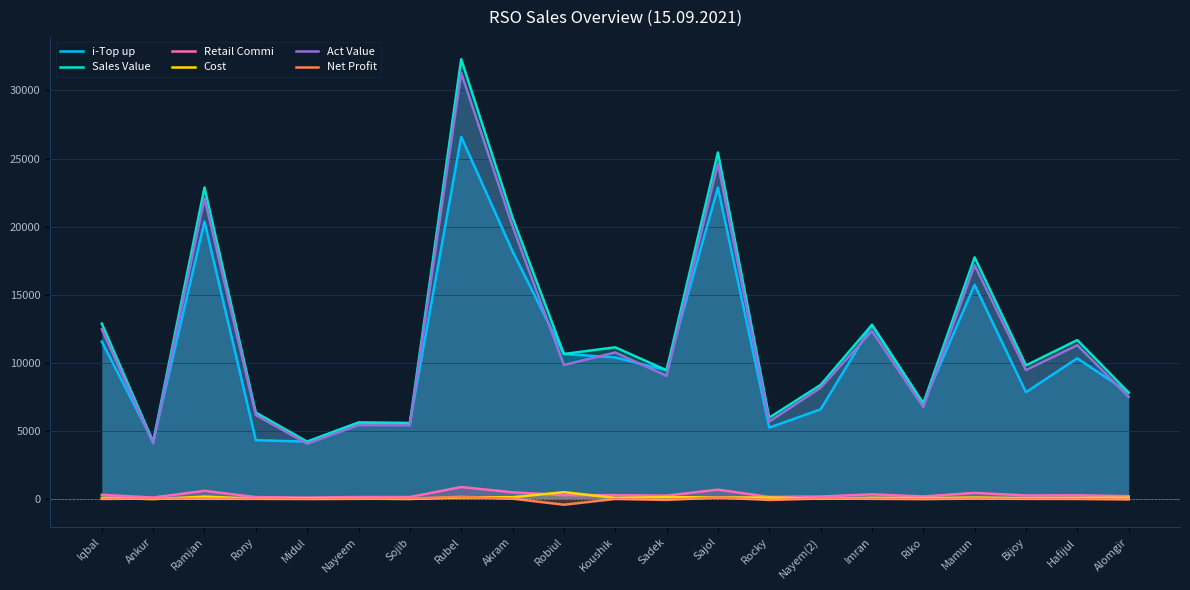

Reading right to left, what are all the values shown in this chart?

i-Top up: 7817.0	10337.0	7846.0	15727.0	7018.0	12789.0	6587.0	5248.0	22862.0	9460.0	10398.0	10653.0	18195.0	26591.0	5581.0	5619.0	4218.0	4326.0	20370.0	4215.0	11565.0
Sales Value: 7817.0	11674.0	9816.0	17746.0	7018.0	12789.0	8385.0	5978.0	25443.0	9460.0	11144.0	10653.0	20669.0	32291.0	5581.0	5619.0	4218.0	6351.0	22874.0	4215.0	12884.0
Retail Commi: 215.0	284.3	269.9	457.2	193.0	351.7	188.6	164.4	694.4	260.1	291.4	293.0	500.4	888.0	153.5	154.5	116.0	148.4	608.0	115.9	318.0
Cost: 100.0	90.0	76.0	119.0	70.0	100.0	21.0	120.0	120.0	150.0	90.0	513.0	139.0	133.0	8.0	34.0	37.0	33.0	186.0	0.0	96.0
Act Value: 7502.0	11299.7	9470.1	17169.8	6755.0	12337.3	8175.4	5693.6	24628.6	9049.9	10762.5	9847.0	20029.6	31270.0	5419.5	5430.5	4065.0	6169.6	22080.0	4099.1	12470.0
Net Profit: -25.7	8.2	17.2	39.0	-3.3	21.5	44.1	-63.2	119.9	-60.1	10.7	-411.8	33.9	173.8	45.0	19.4	3.1	18.3	24.0	40.0	13.9